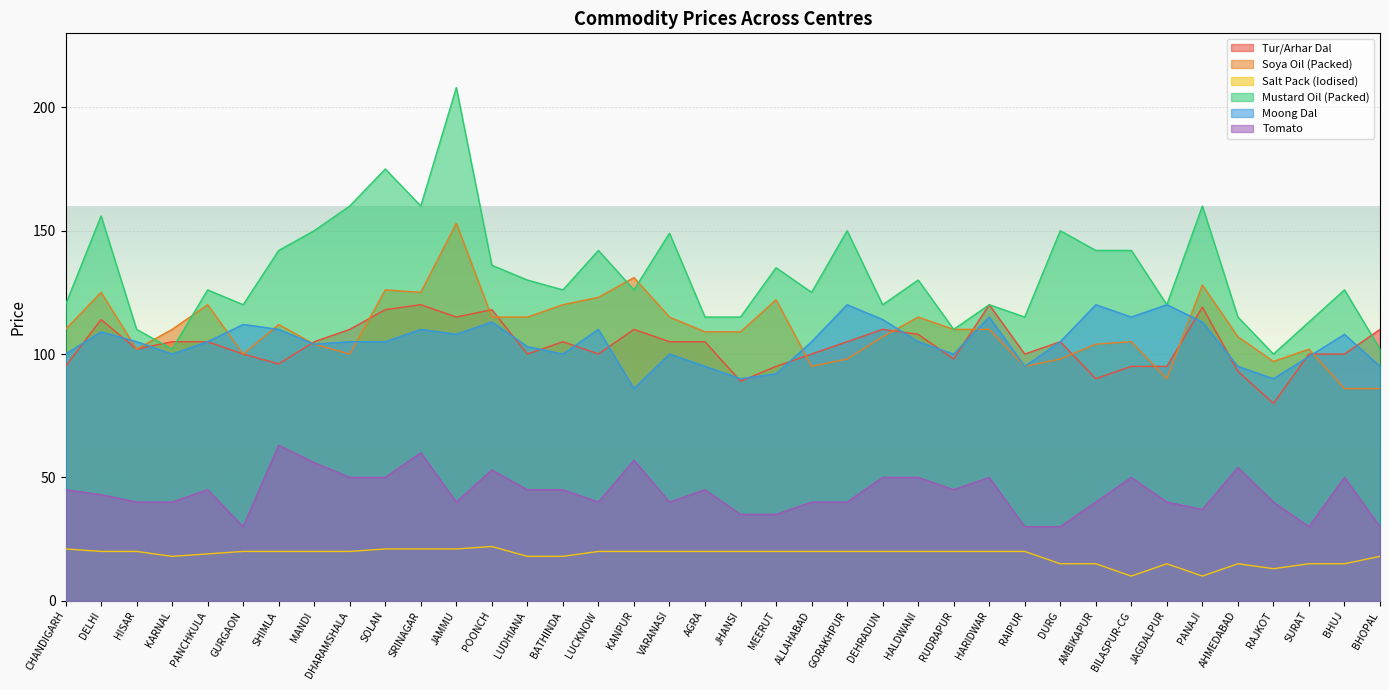

Rank the series by their maximum value, from lowest to highest.

Salt Pack (Iodised), Tomato, Tur/Arhar Dal, Moong Dal, Soya Oil (Packed), Mustard Oil (Packed)